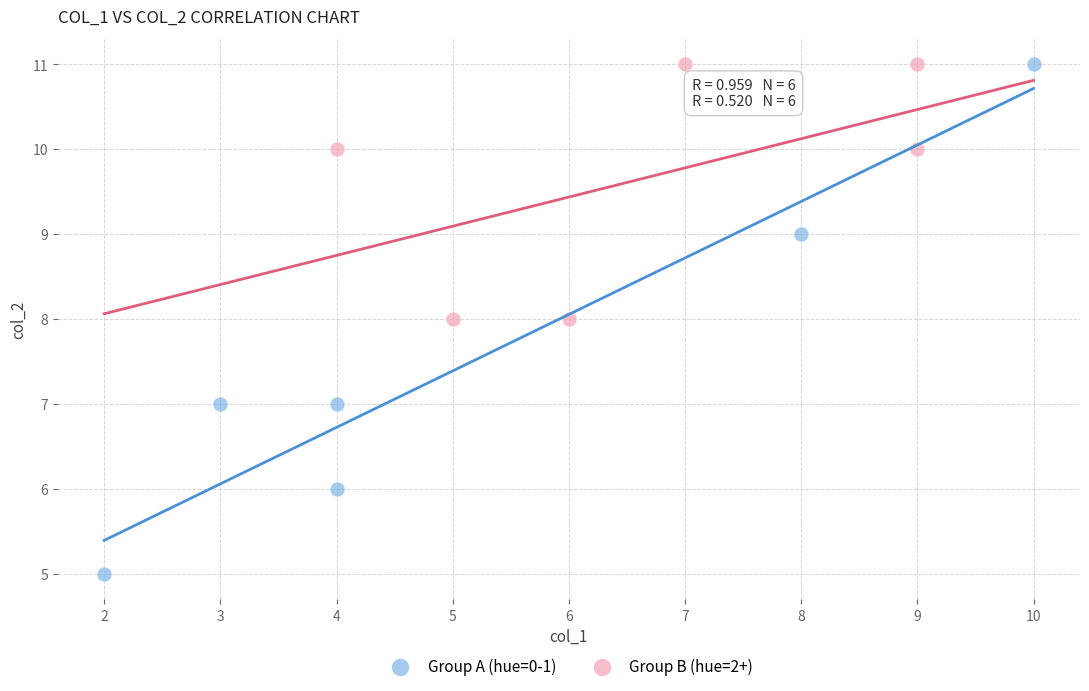

Which series has the widest spread of Y values?

Group A (hue=0-1)